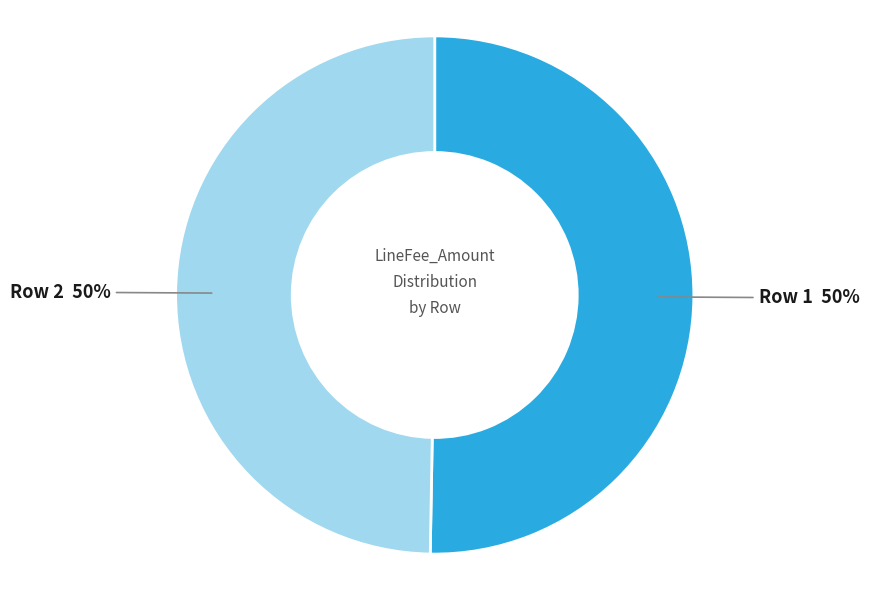

To the nearest percent, what is the average slice percentage?

50%